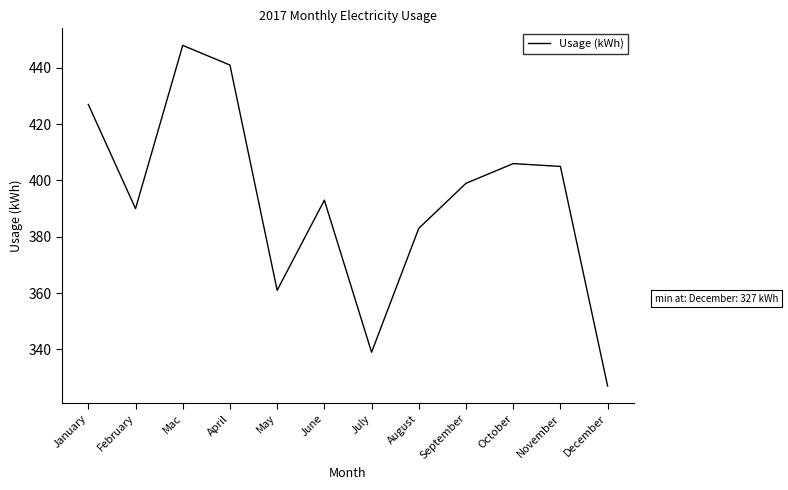

Does the chart display data point markers on the line(s)?

No